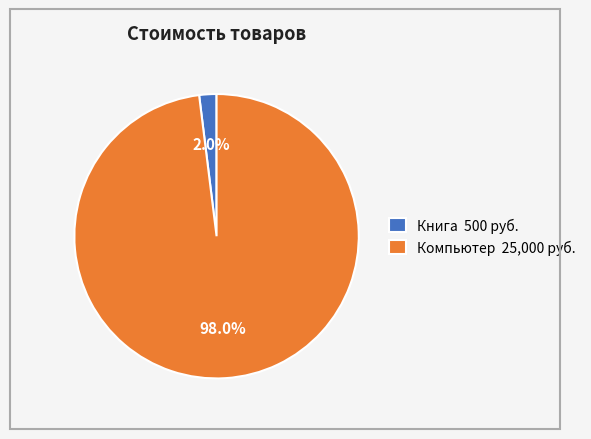

To the nearest percent, what percentage of the pie is Книга?

2%